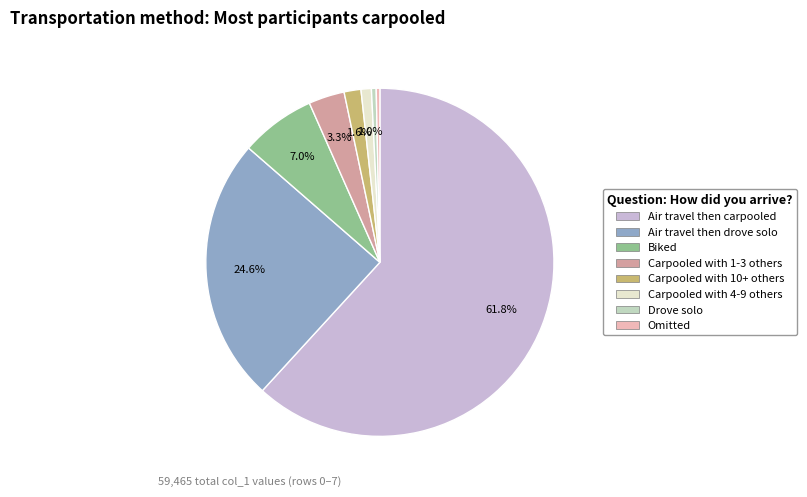

Is there any slice that represents more than half of the pie?

Yes